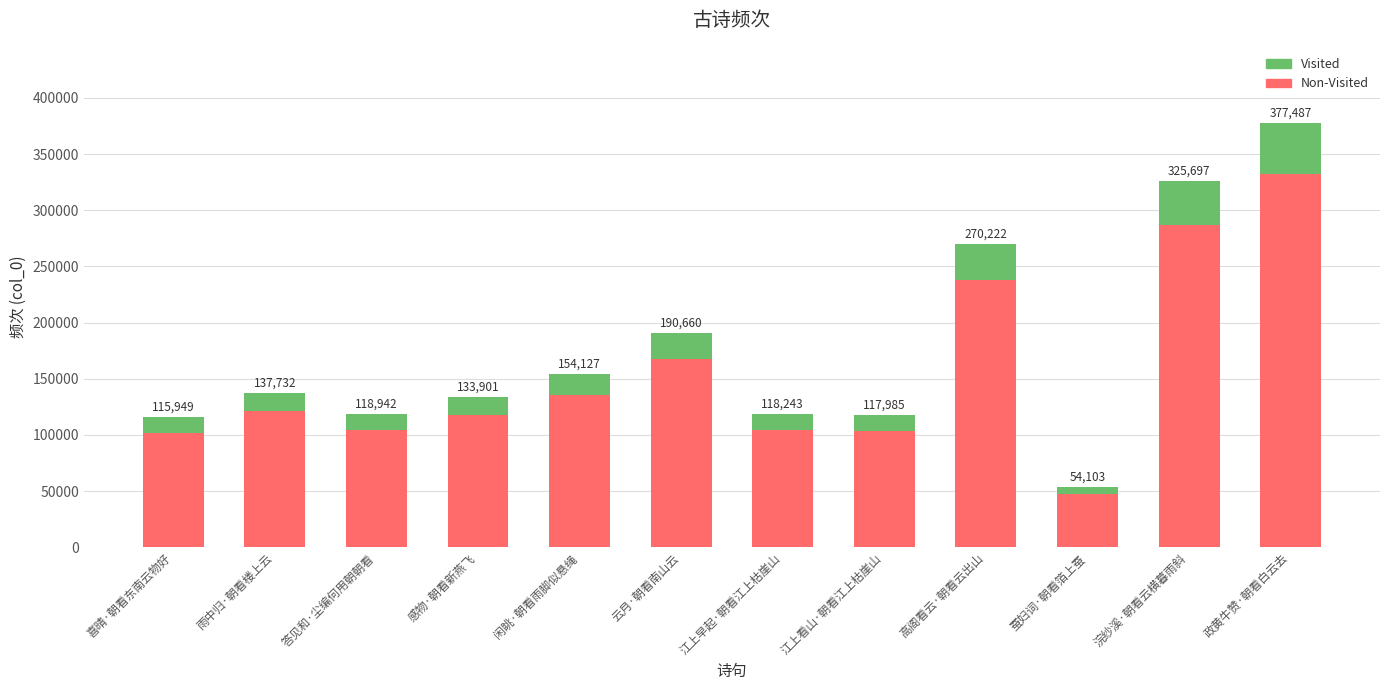

What position from the right is 江上早起·朝看江上枯崖山?

6